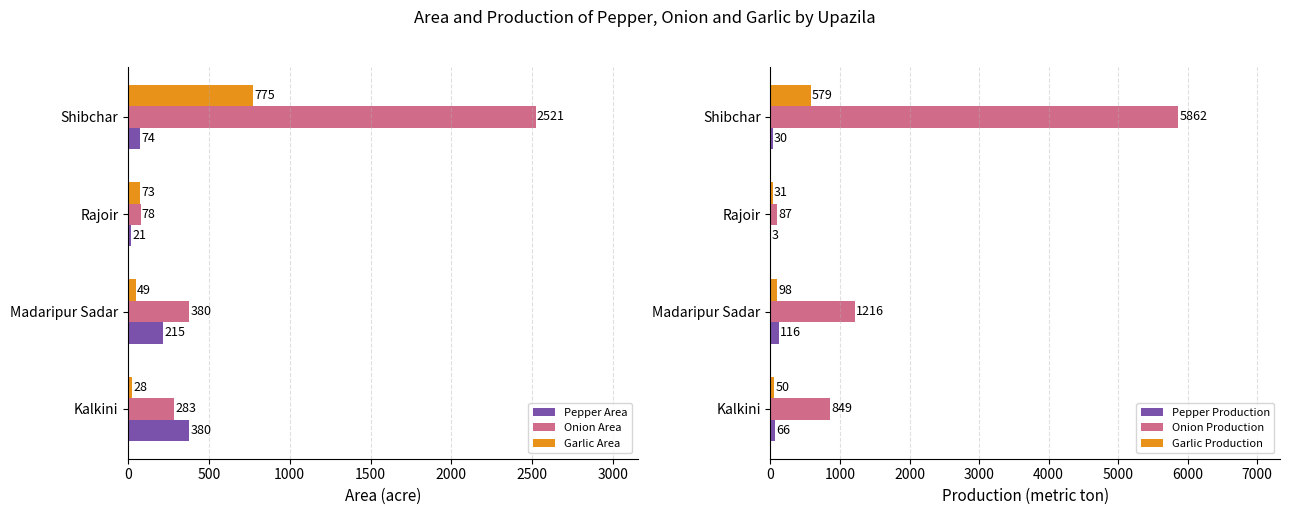

What is the sum of all Pepper Production values?

215